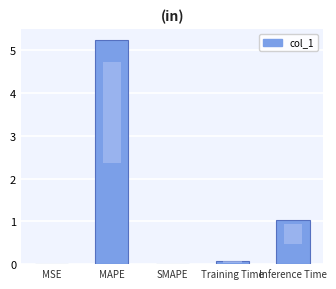

Reading right to left, what are all the values shown in this chart?

Inference Time=1.0	Training Time=0.1	SMAPE=0.0	MAPE=5.2	MSE=0.0